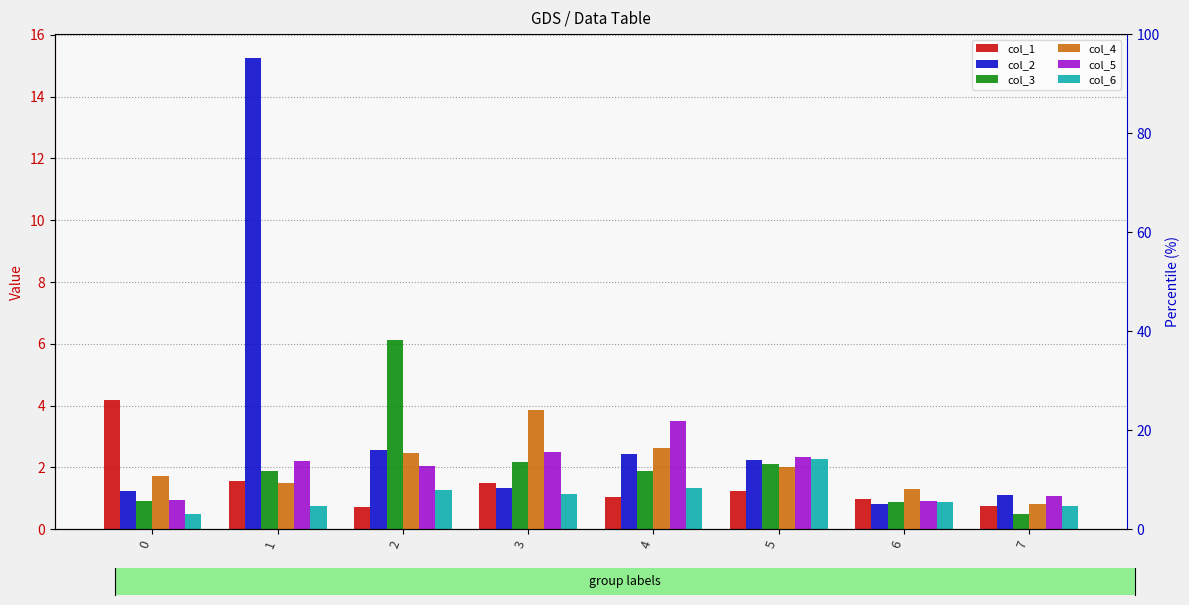

What is the minimum value shown in the chart?

0.5